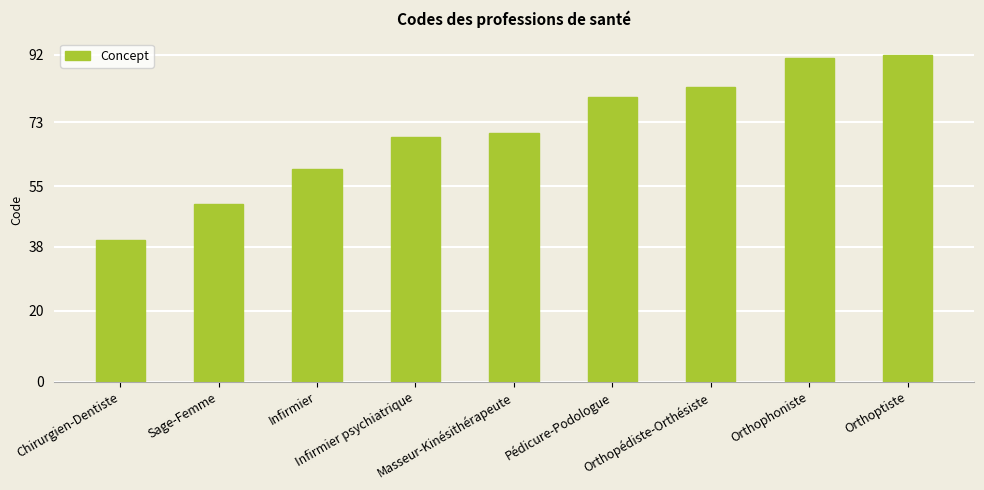

True or false: the data shows 70 at Masseur-Kinésithérapeute.

True